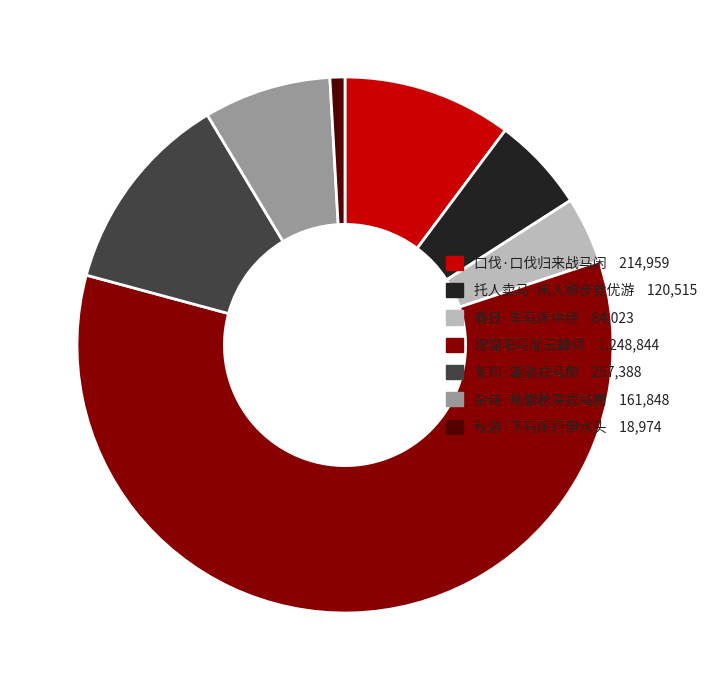

Rank the categories by value from lowest to highest.

秋游·下马闲行伊水头, 春日·车马闲中绝, 托人卖马·闲人徐步觉优游, 杂诗·地僻秋深戎马閒, 口伐·口伐归来战马闲, 复和·驱驰戎马閒, 赠溧阳马閒云鍊师